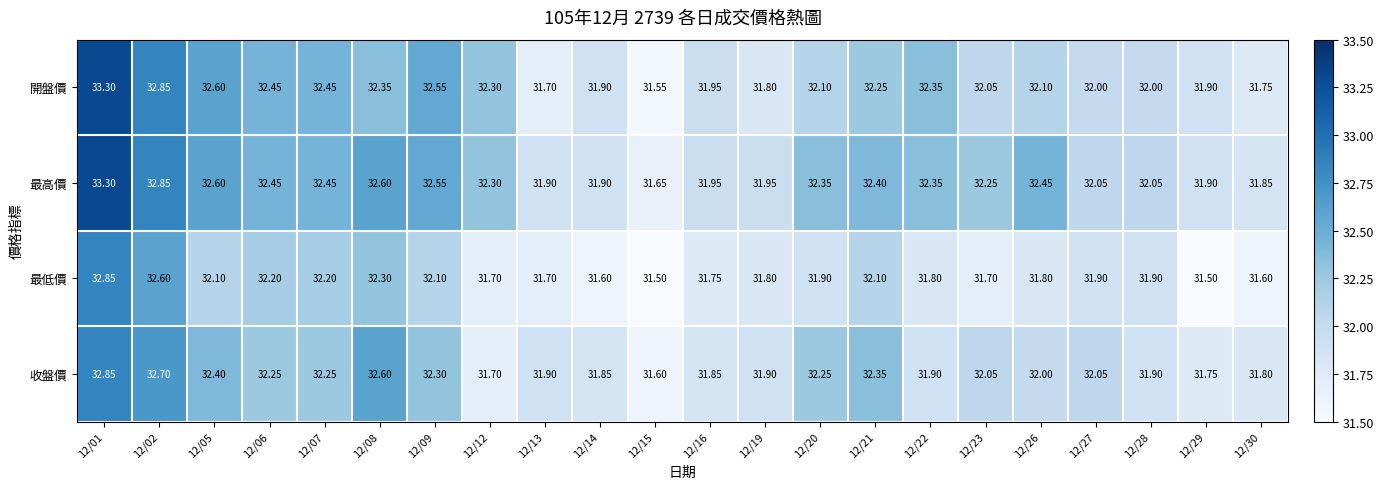

At which category is the sum across all series the highest?

12/01